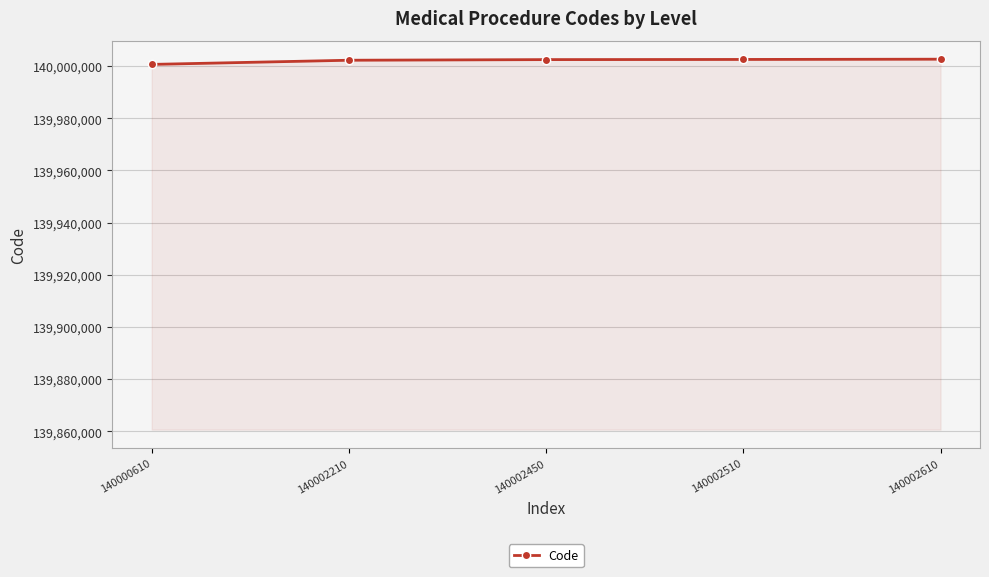

Is it true that the value at 140000610 is 140000610?

True